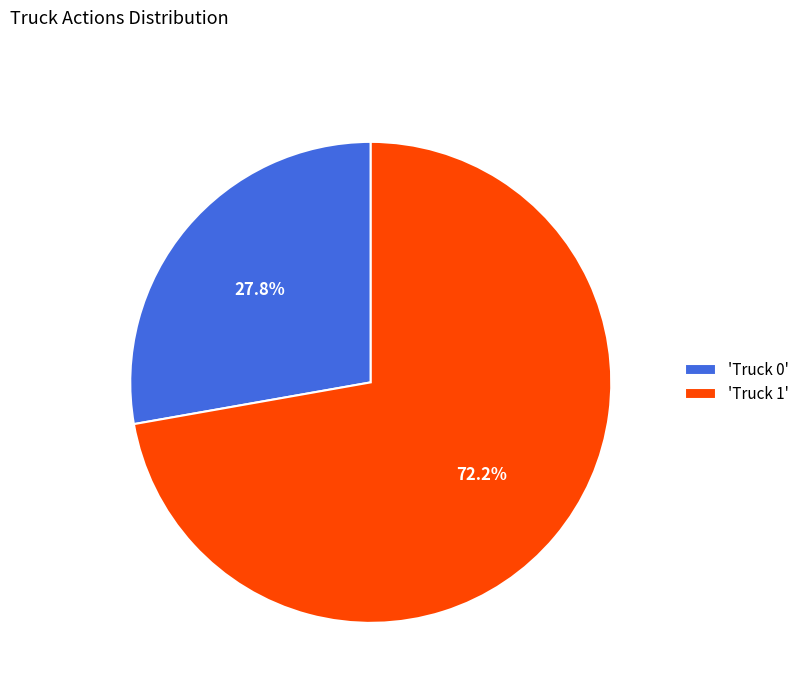

Which slice is the largest?

'Truck 1'